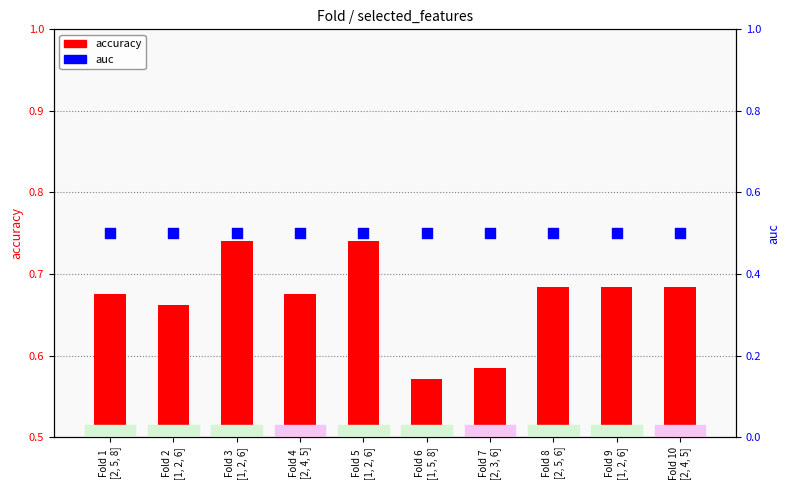

Which series reaches the minimum Y coordinate?

auc